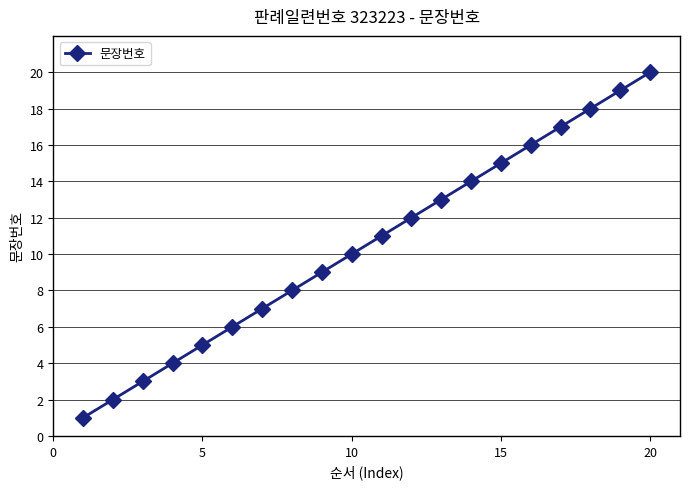

What is the difference between the maximum and minimum values?

19